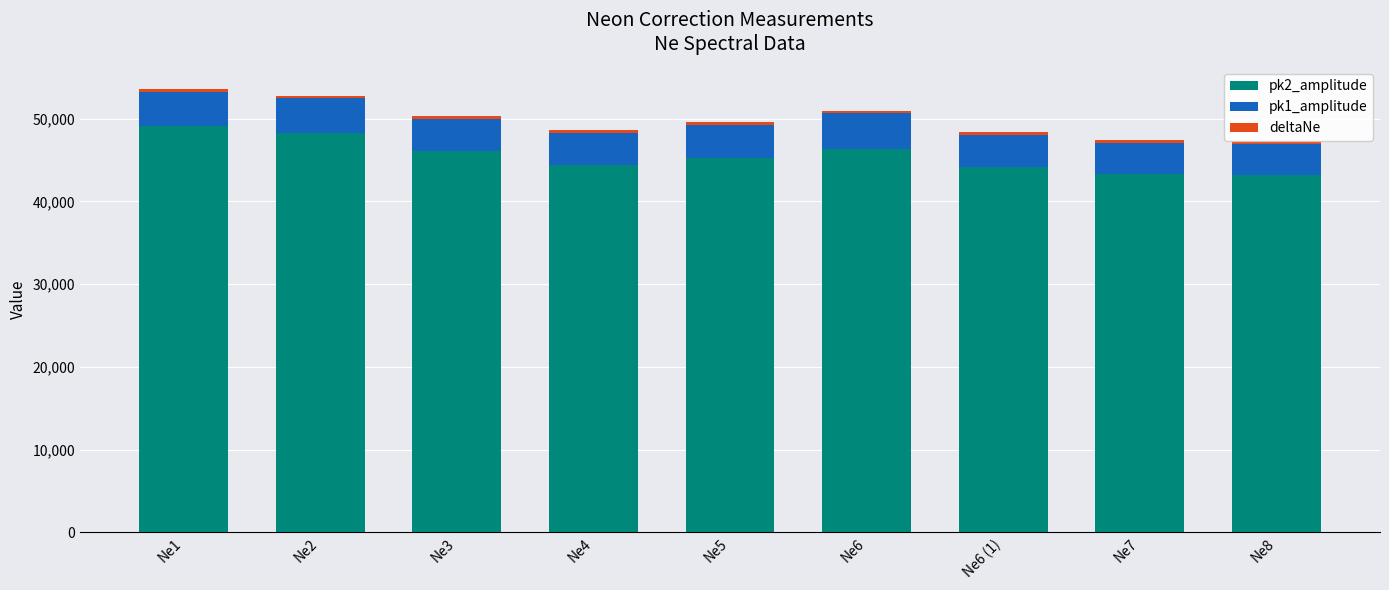

The value of pk2_amplitude at Ne5 is 45288.7. True or false?

True